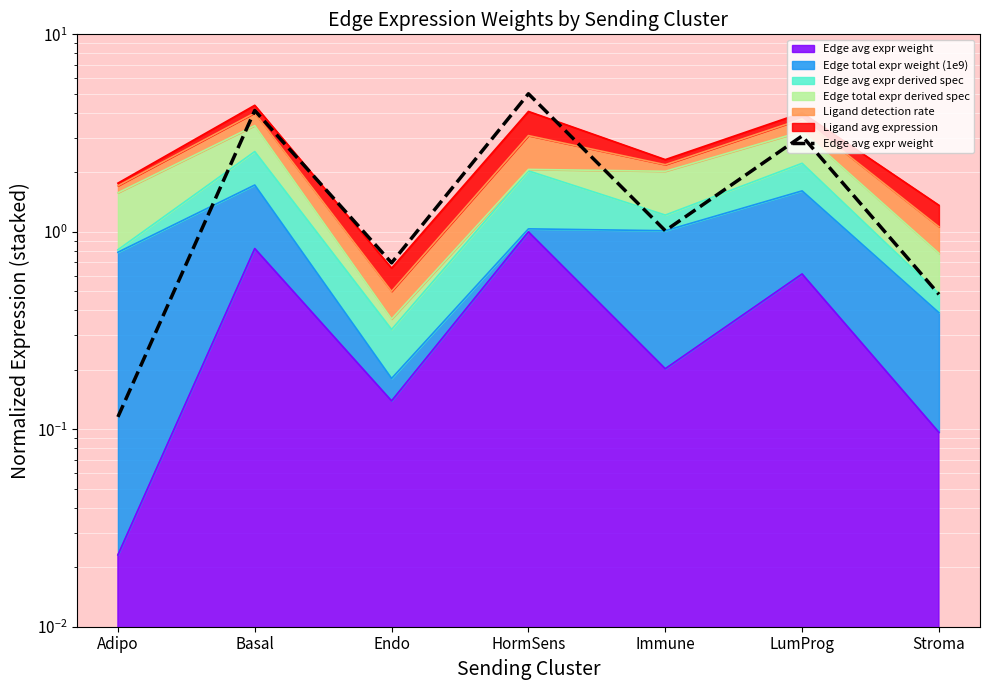

Where is the first local minimum?

Endo